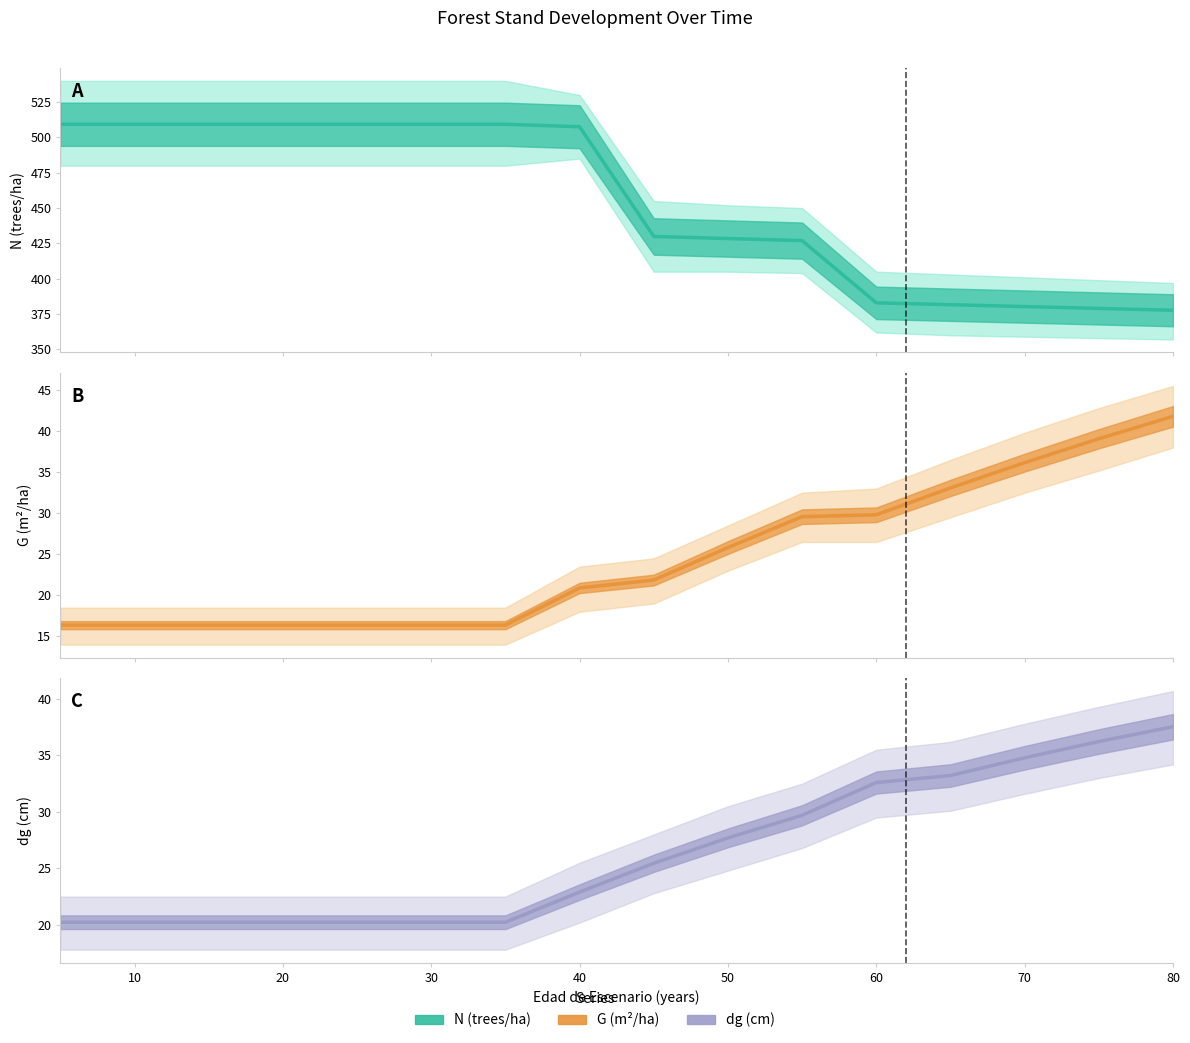

What value does the N series have at 10?

509.3